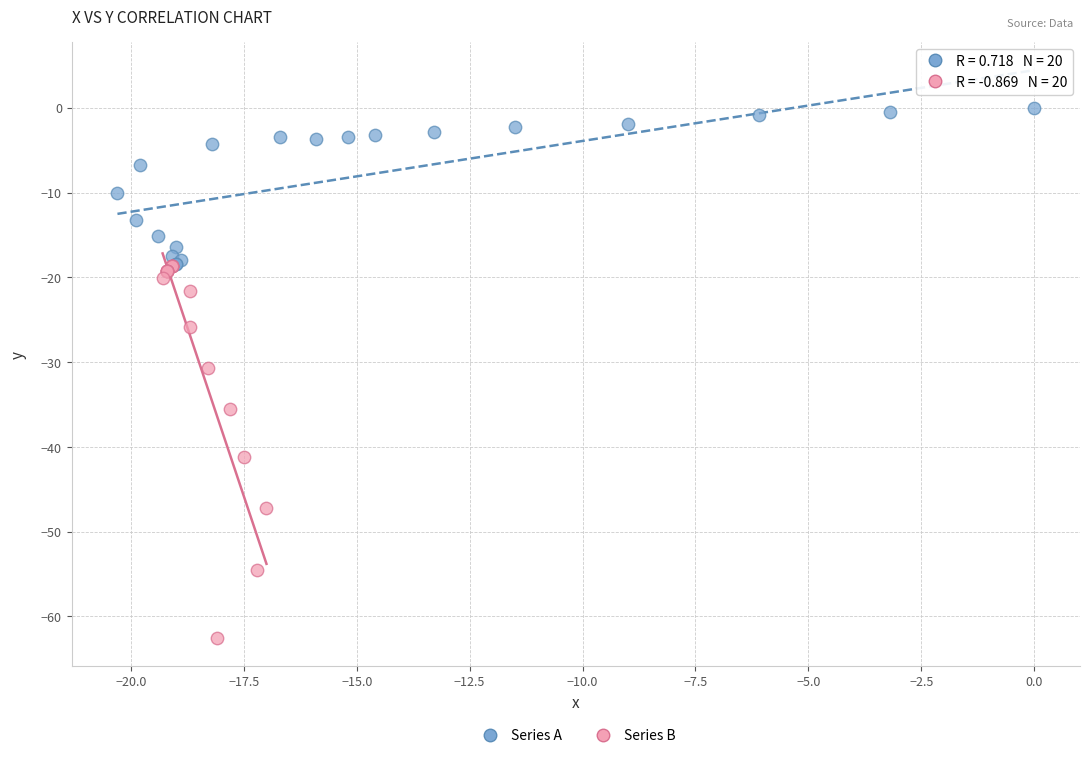

Which series reaches the maximum Y coordinate?

Series A